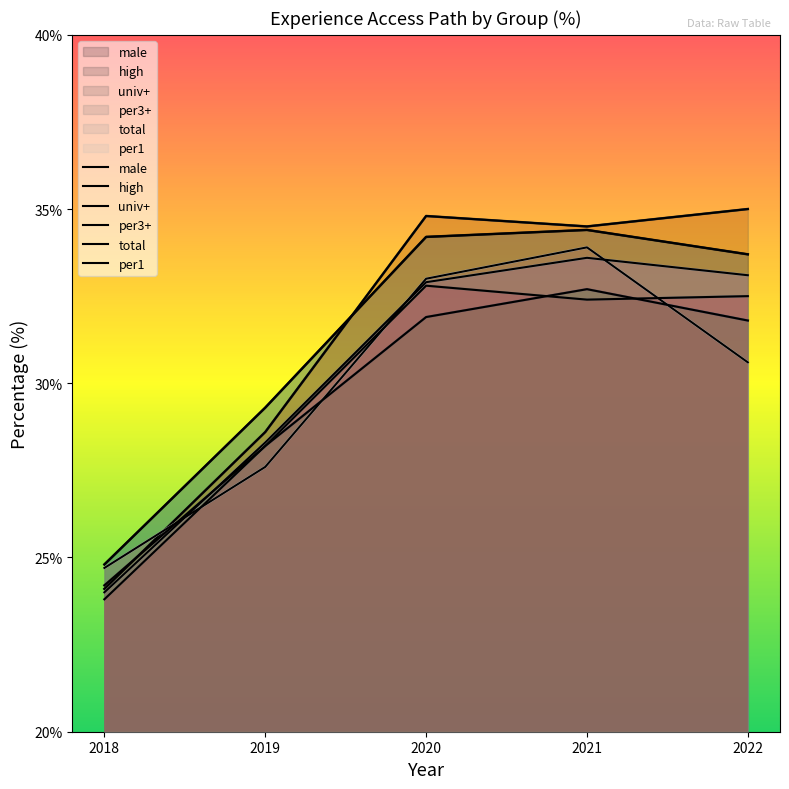

How many lines are shown in the chart?

6